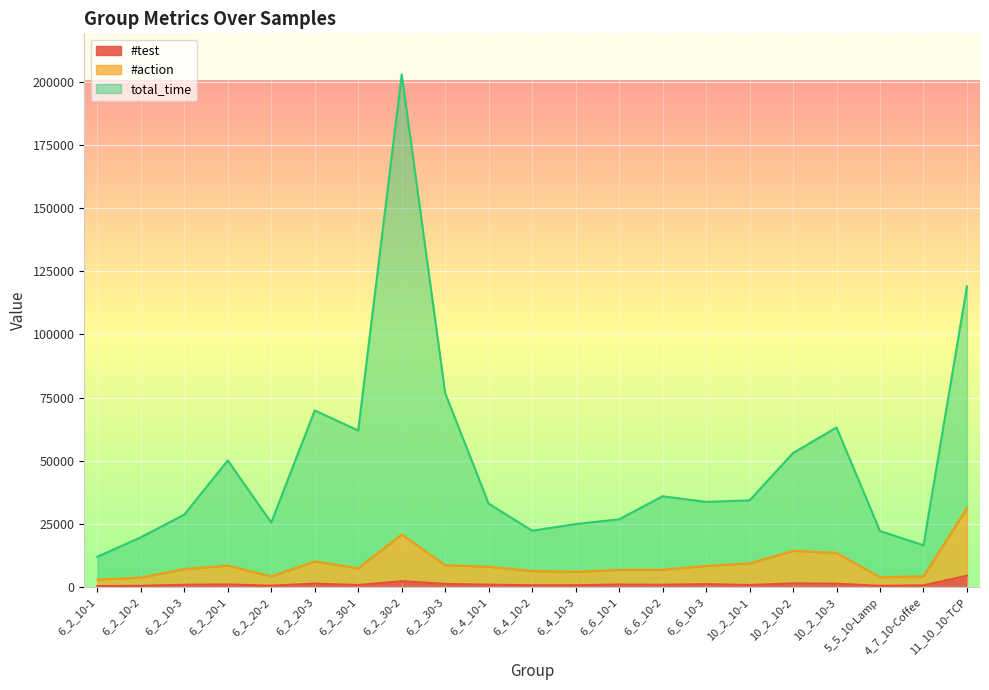

Reading left to right, list all the values displayed in this chart.

#test: 6_2_10-1=443.1	6_2_10-2=559.9	6_2_10-3=967.1	6_2_20-1=1085.8	6_2_20-2=614.4	6_2_20-3=1428.3	6_2_30-1=859.6	6_2_30-2=2381.5	6_2_30-3=1321.1	6_4_10-1=1003.0	6_4_10-2=797.5	6_4_10-3=805.9	6_6_10-1=1052.0	6_6_10-2=956.8	6_6_10-3=1243.9	10_2_10-1=883.7	10_2_10-2=1512.5	10_2_10-3=1398.5	5_5_10-Lamp=568.3	4_7_10-Coffee=766.3	11_10_10-TCP=4525.6
#action: 6_2_10-1=3035.1	6_2_10-2=3814.0	6_2_10-3=7185.9	6_2_20-1=8561.3	6_2_20-2=4284.3	6_2_20-3=10245.6	6_2_30-1=7486.2	6_2_30-2=20862.5	6_2_30-3=8699.8	6_4_10-1=8132.3	6_4_10-2=6415.6	6_4_10-3=6105.7	6_6_10-1=6874.4	6_6_10-2=6922.4	6_6_10-3=8448.3	10_2_10-1=9434.3	10_2_10-2=14417.7	10_2_10-3=13571.5	5_5_10-Lamp=3965.1	4_7_10-Coffee=4352.1	11_10_10-TCP=31305.5
total_time: 6_2_10-1=12047.4	6_2_10-2=19748.2	6_2_10-3=28726.8	6_2_20-1=50149.2	6_2_20-2=25584.6	6_2_20-3=69933.8	6_2_30-1=61972.2	6_2_30-2=202832.3	6_2_30-3=76747.0	6_4_10-1=33060.3	6_4_10-2=22350.3	6_4_10-3=24988.8	6_6_10-1=26858.5	6_6_10-2=35977.7	6_6_10-3=33734.8	10_2_10-1=34345.7	10_2_10-2=53073.5	10_2_10-3=63177.4	5_5_10-Lamp=22205.9	4_7_10-Coffee=16616.1	11_10_10-TCP=119025.9